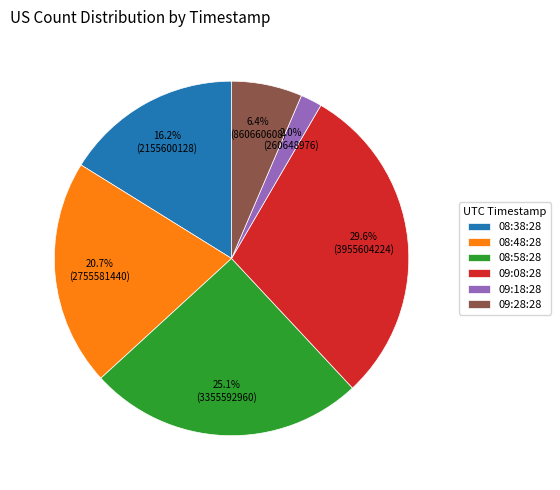

What is the largest slice in the pie chart?

09:08:28